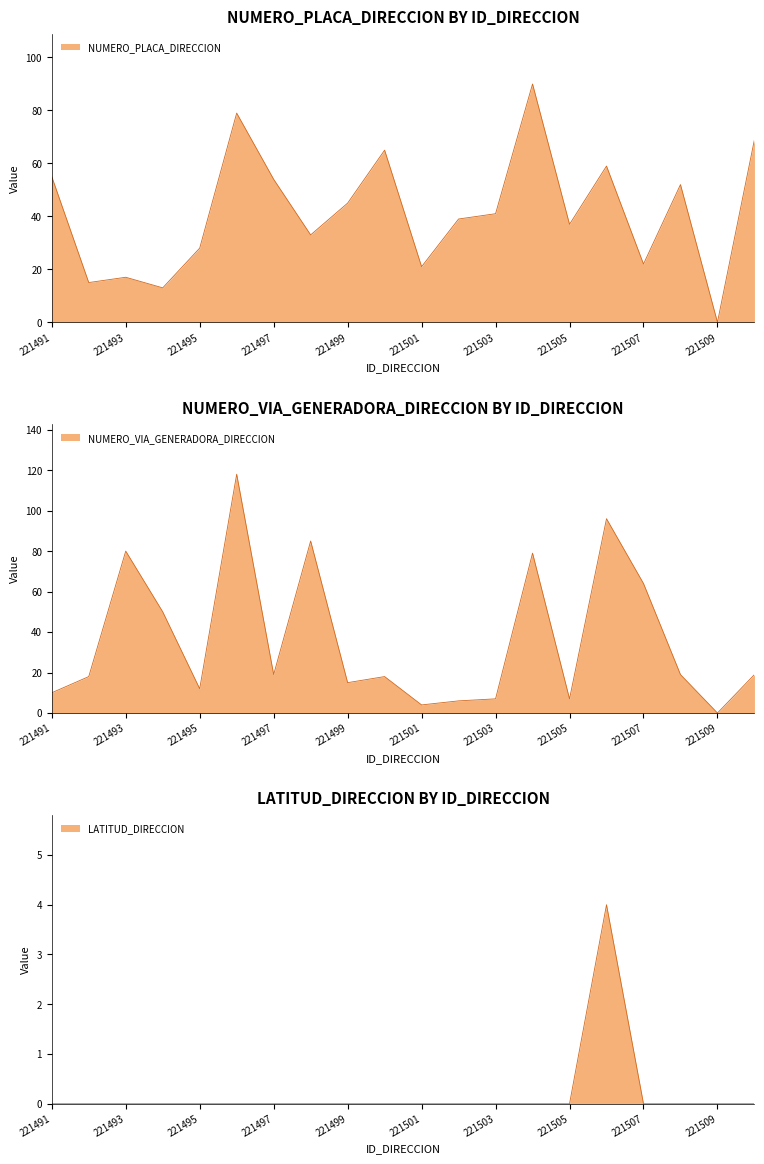

Between 221492 and 221496, which is larger?

221496